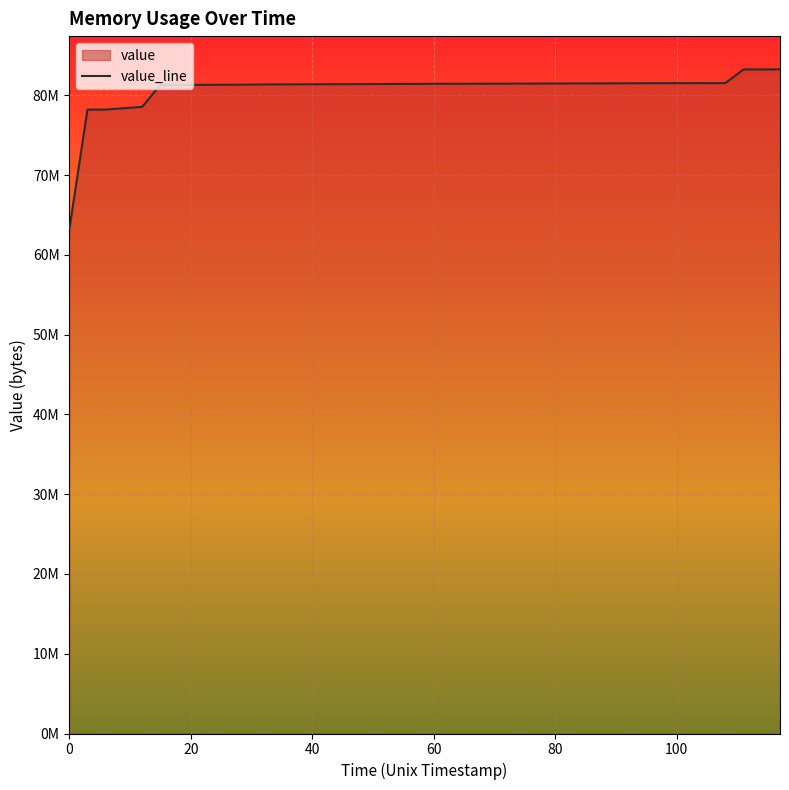

Reading right to left, list all the values displayed in this chart.

83277384	83269032	83266712	81546648	81545920	81540936	81540936	81537752	81531512	81521376	81512880	81508760	81498632	81495808	81486968	81479824	81479536	81468760	81465256	81462800	81448816	81447640	81427336	81422176	81418640	81406416	81400312	81390208	81383864	81363032	81345400	81338104	81328744	81326040	81322640	78565704	78405704	78230936	78221912	63160128